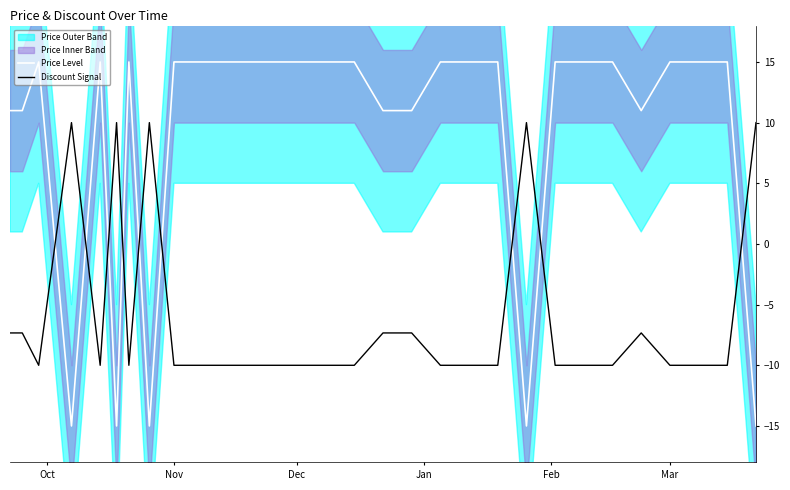

Which series ends up on top after the final intersection of Price Level and Discount Signal?

Discount Signal